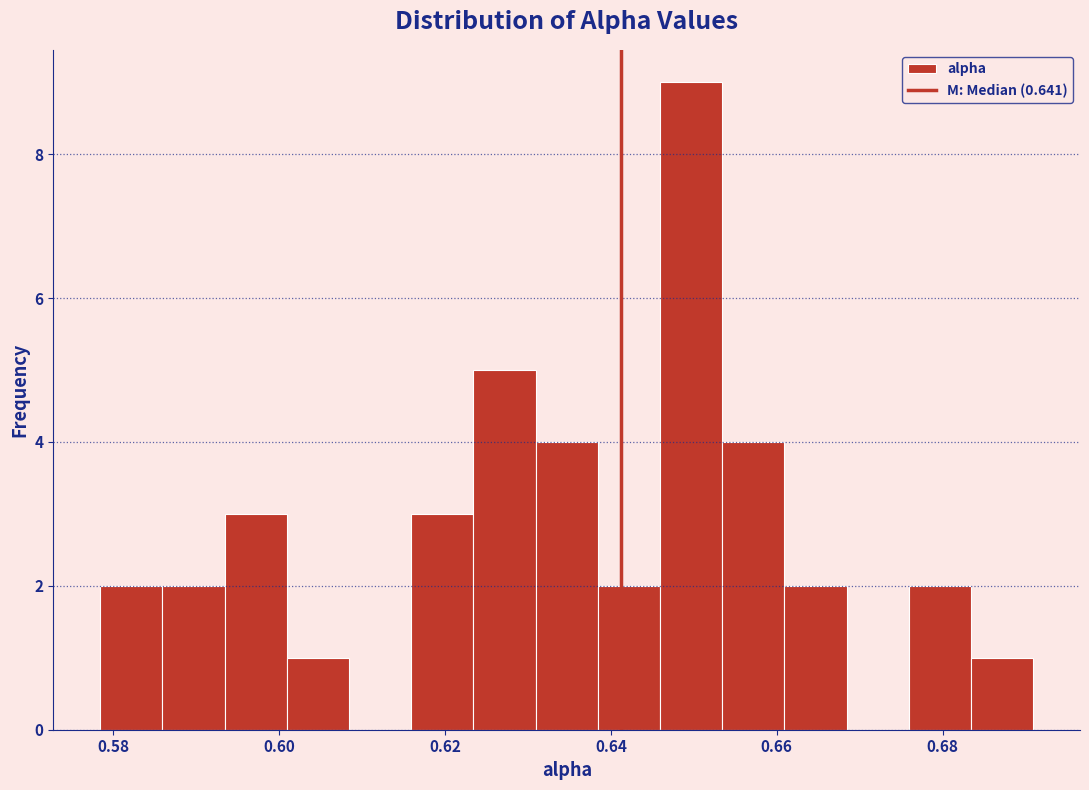

Read against the x-axis, roughly where is the centre of the tallest bar?

0.650